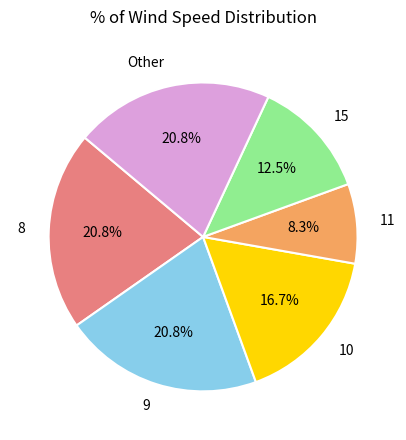

Which has a higher value, Other or 10?

Other